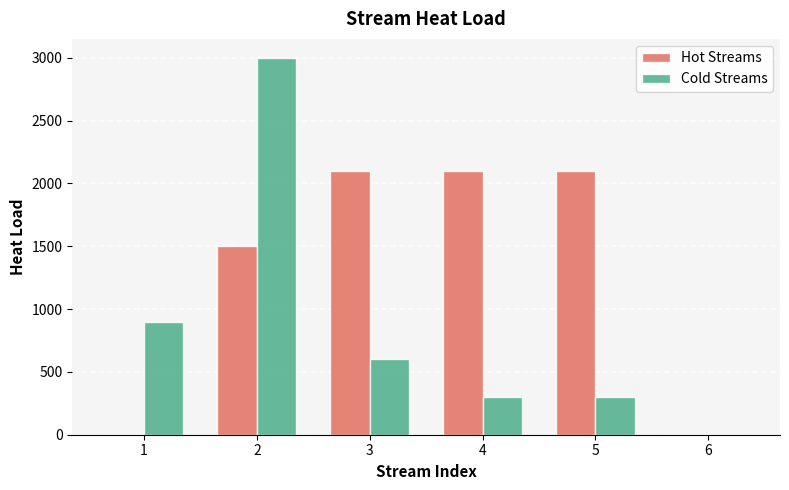

Between 1 and 6, which series saw the biggest shift?

Cold Streams